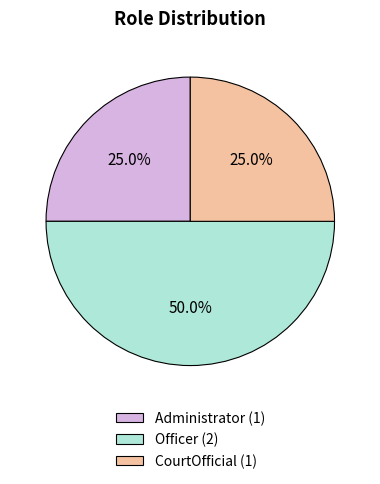

How many slices are in this pie chart?

3